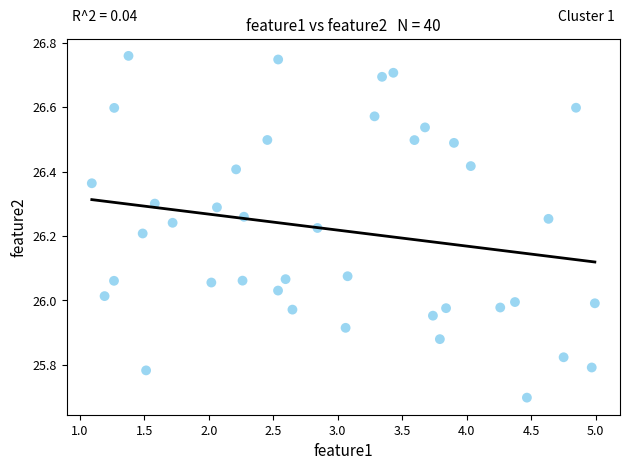

What is the range of Y values (max minus min)?

1.1